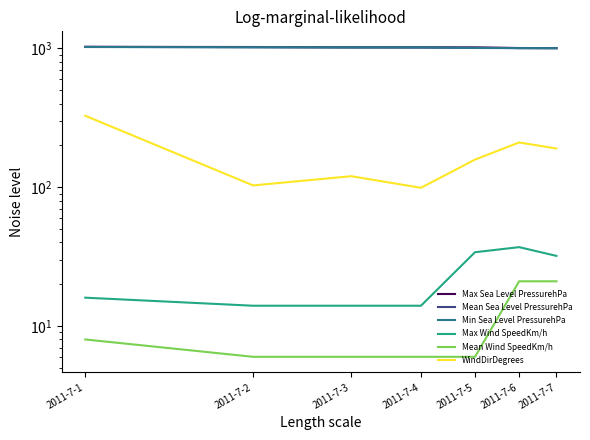

The Max Wind SpeedKm/h series shows 14 at 2011-7-3. True or false?

True